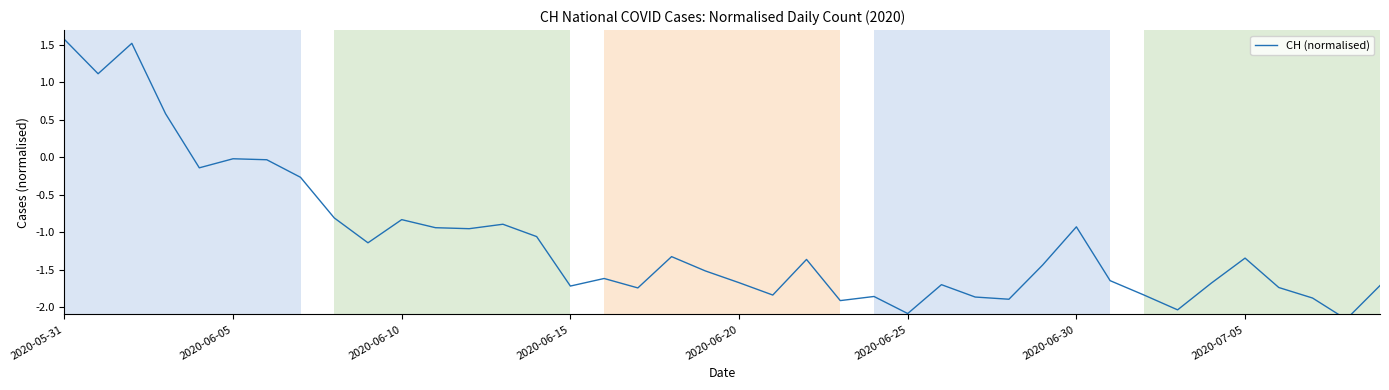

What is the change in value from 17 to 38?

-0.4